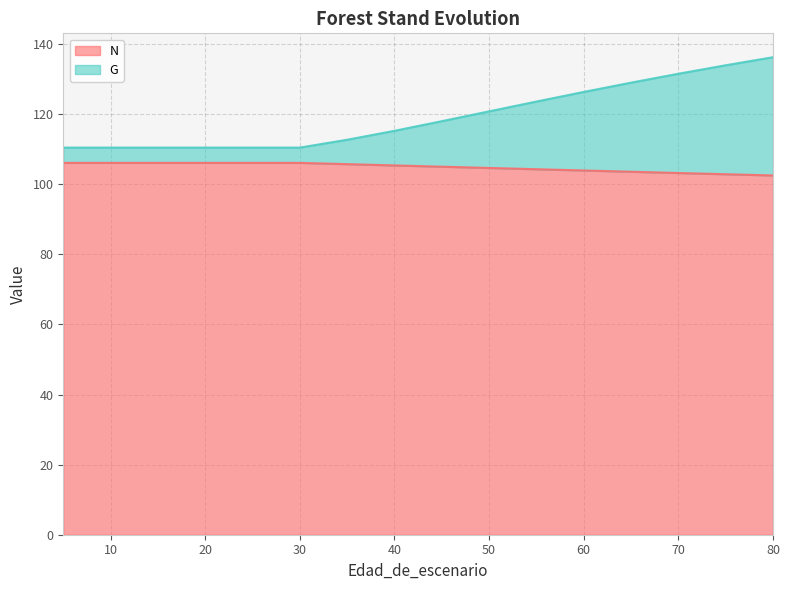

Reading left to right, transcribe all the data shown in this chart.

N: 5=106.1	10=106.1	15=106.1	20=106.1	25=106.1	30=106.1	35=105.7	40=105.4	45=105.0	50=104.7	55=104.3	60=103.9	65=103.6	70=103.2	75=102.9	80=102.5
G: 5=110.5	10=110.5	15=110.5	20=110.5	25=110.5	30=110.5	35=112.7	40=115.2	45=118.0	50=120.8	55=123.6	60=126.3	65=129.0	70=131.5	75=133.9	80=136.2